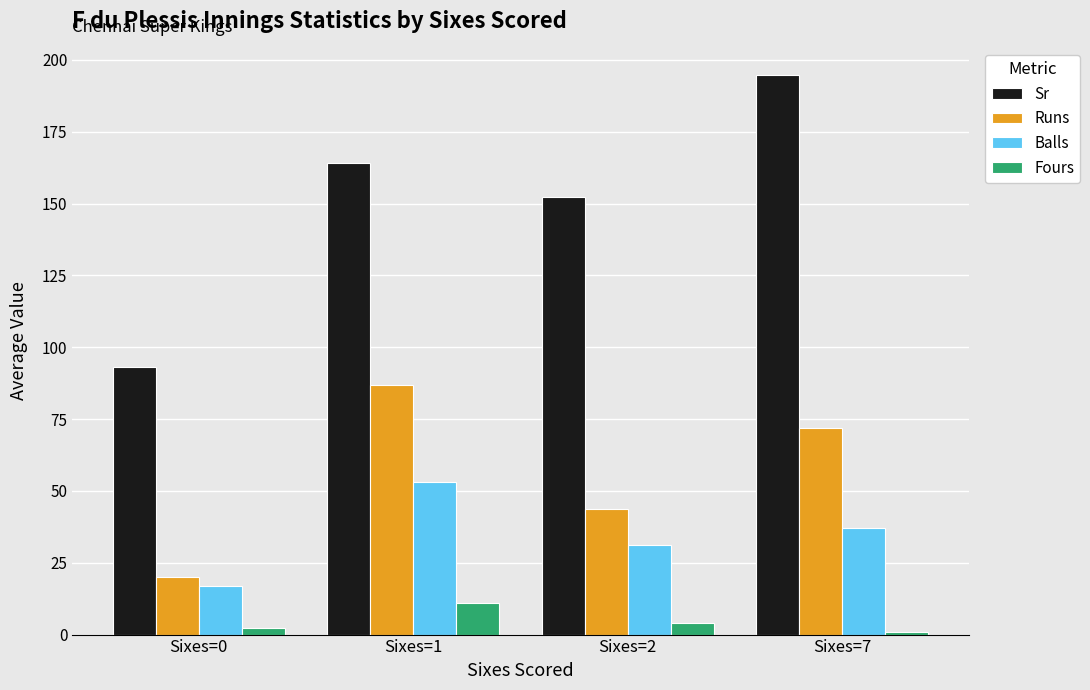

What is the value of the Fours bar at the 2nd from the left?

11.0